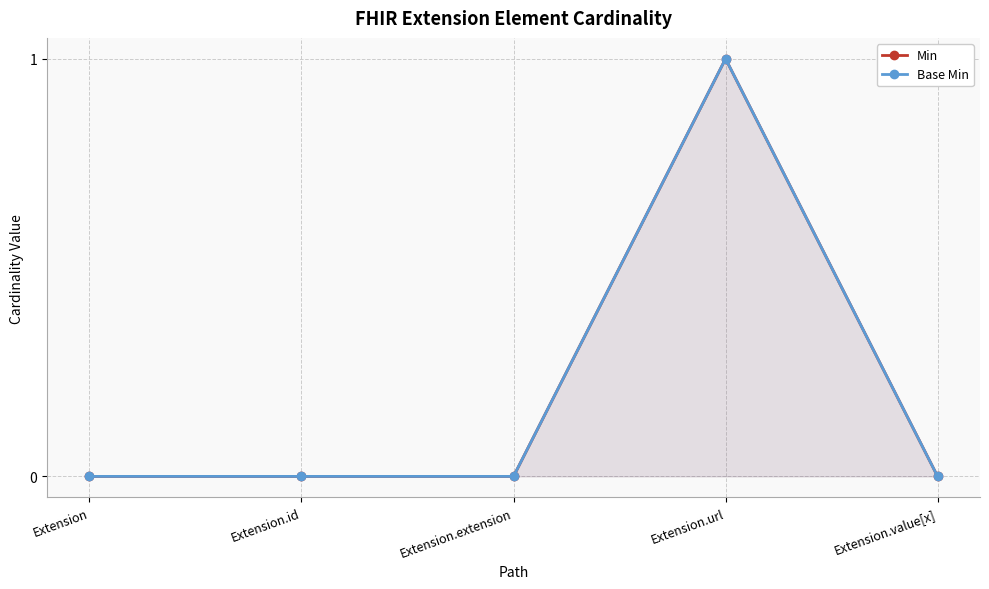

How many Base Min values are between 0 and 1?

5